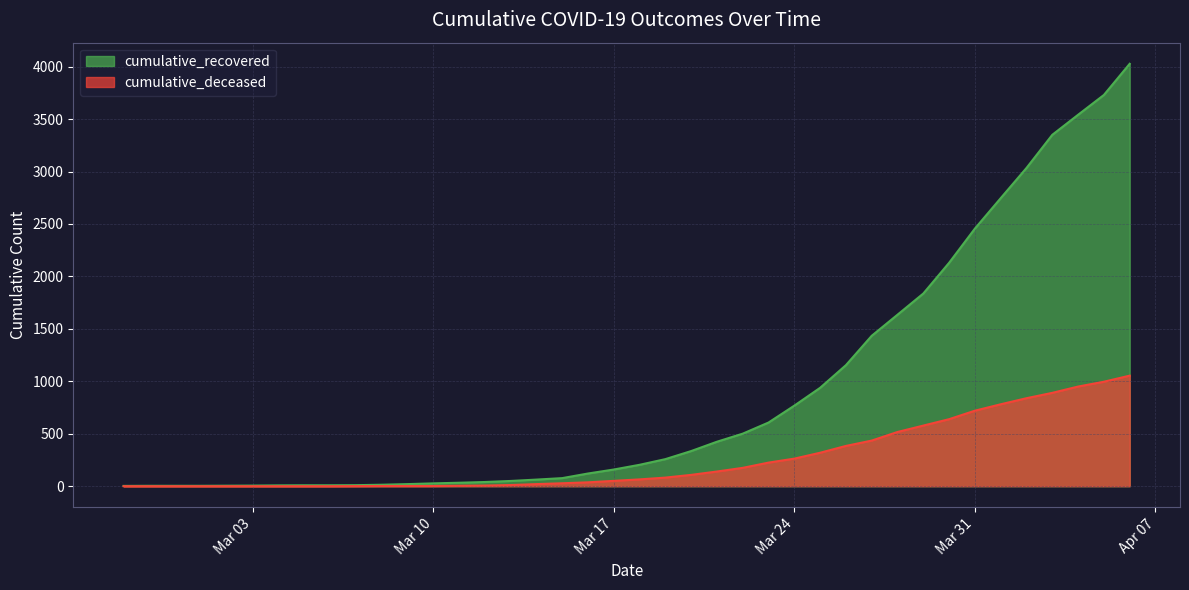

Which series changed the most between 2020-03-18 and 2020-04-03?

cumulative_recovered